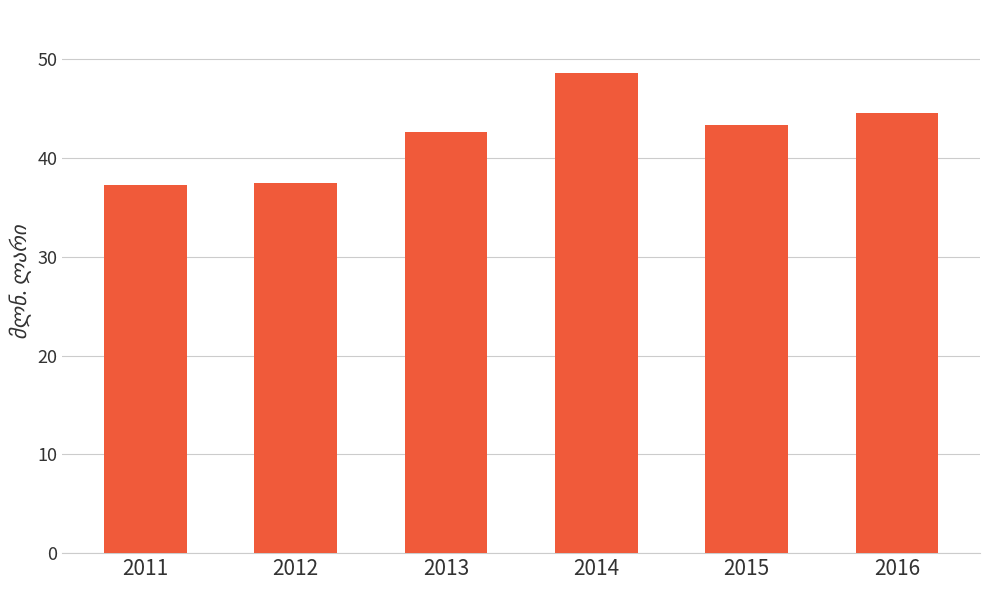

What is the sum of the values at 2013 and 2016?

87.2